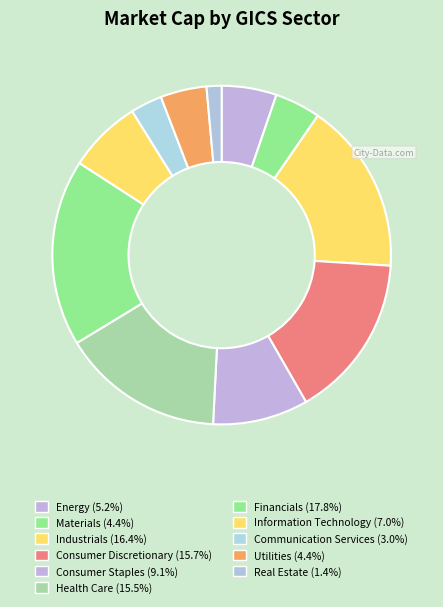

What is the total percentage of Financials and Utilities?

22.2%